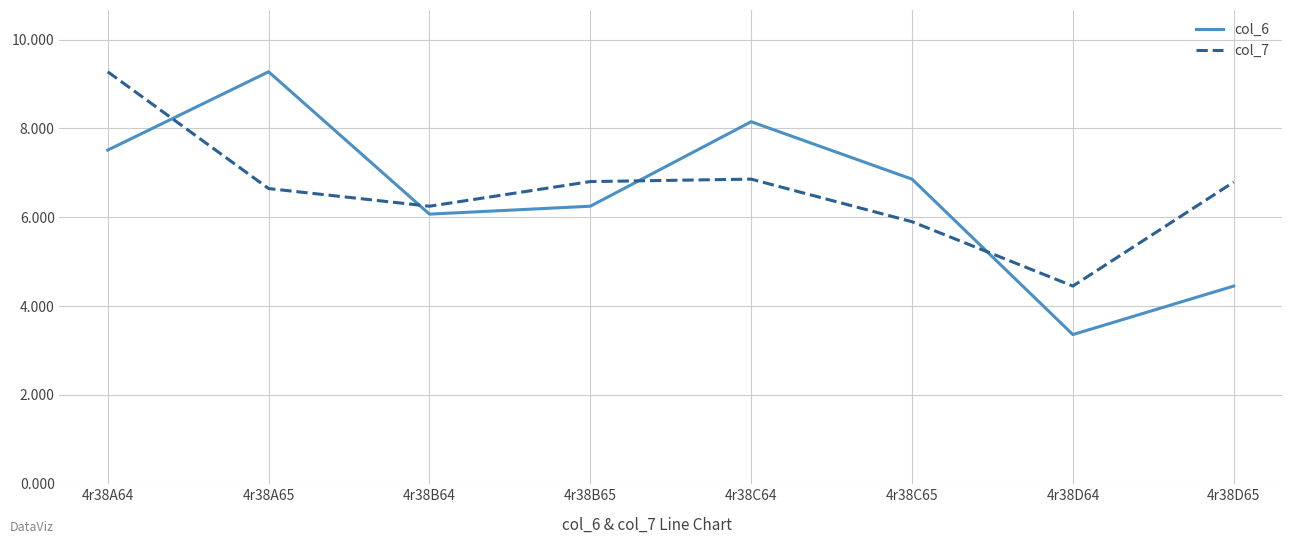

What is the difference between the highest and lowest values at 4r38A65?

2.6